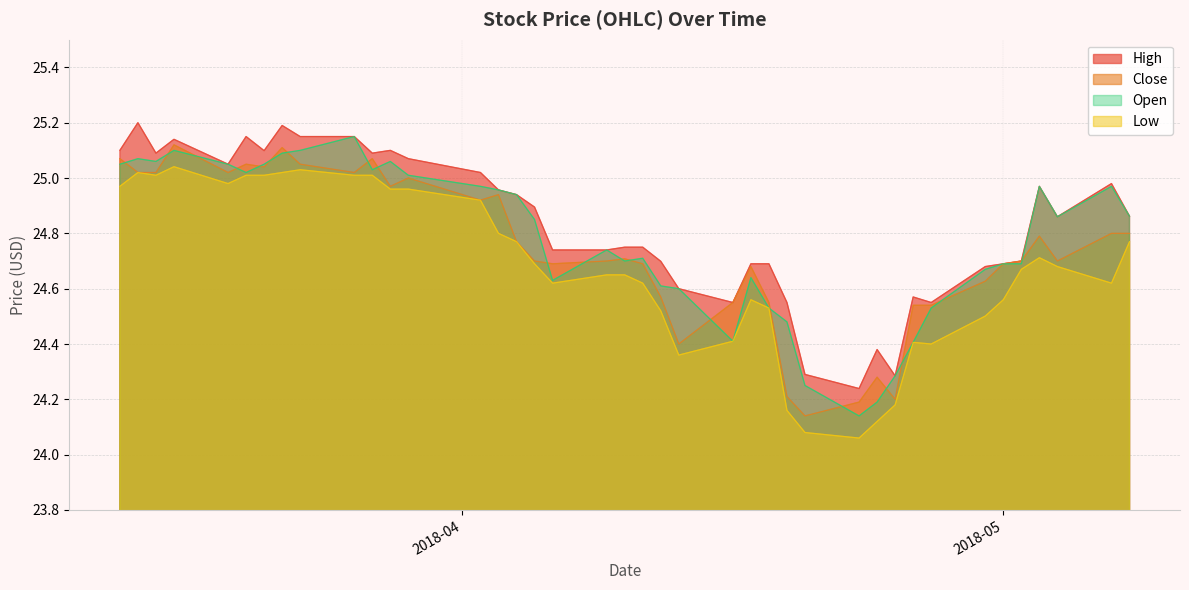

What is the maximum value shown in the chart?

25.2